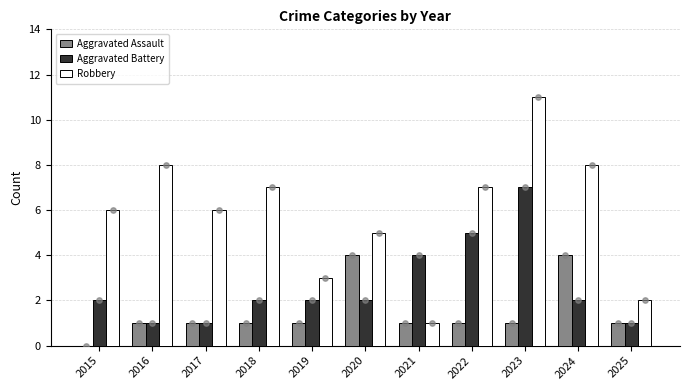

At how many categories does at least one series exceed 3?

9